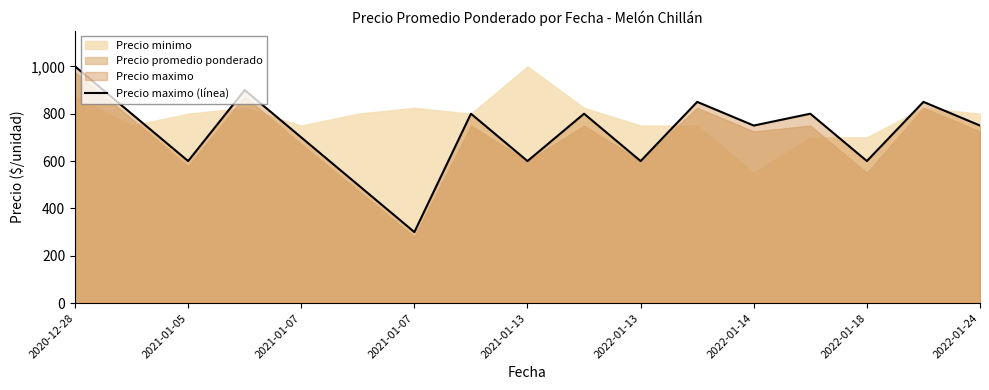

What is the maximum value shown in the chart?

1000